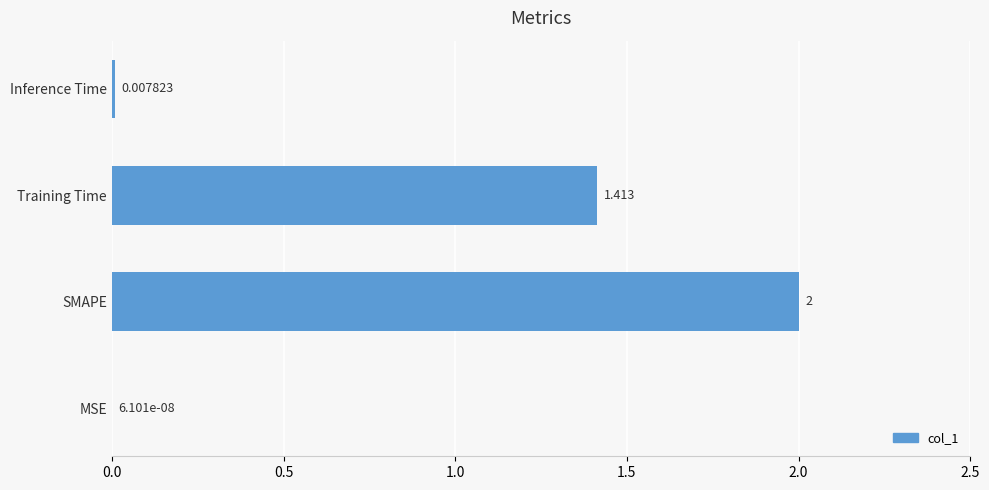

Are the bars horizontal?

Yes